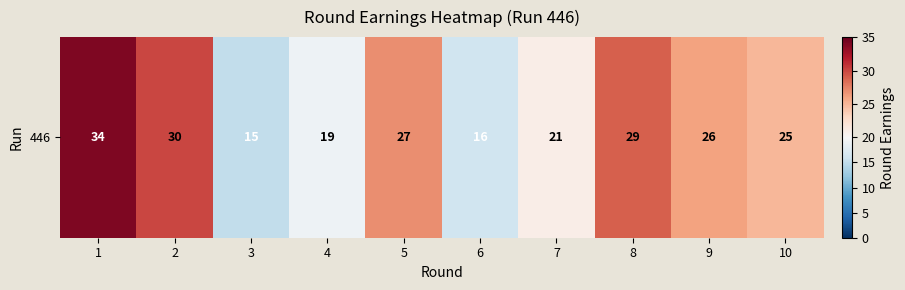

What is the difference between the maximum and minimum values?

19